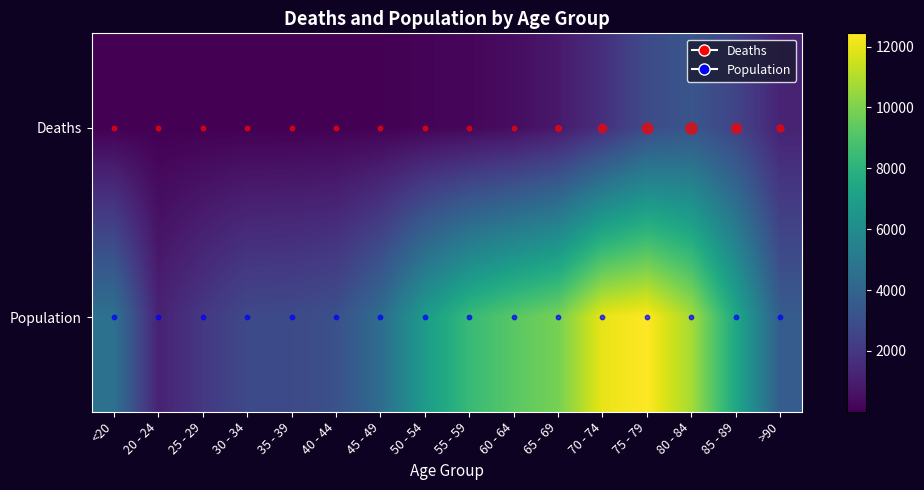

Reading left to right, what are all the values shown in this chart?

Deaths: <20=18	20 - 24=4	25 - 29=3	30 - 34=17	35 - 39=18	40 - 44=24	45 - 49=47	50 - 54=126	55 - 59=227	60 - 64=426	65 - 69=850	70 - 74=1690	75 - 79=2848	80 - 84=3273	85 - 89=2548	>90=1224
Population: <20=4641	20 - 24=1191	25 - 29=2038	30 - 34=2765	35 - 39=2814	40 - 44=3078	45 - 49=4396	50 - 54=6803	55 - 59=8400	60 - 64=9236	65 - 69=9883	70 - 74=12018	75 - 79=12434	80 - 84=10764	85 - 89=7417	>90=3604